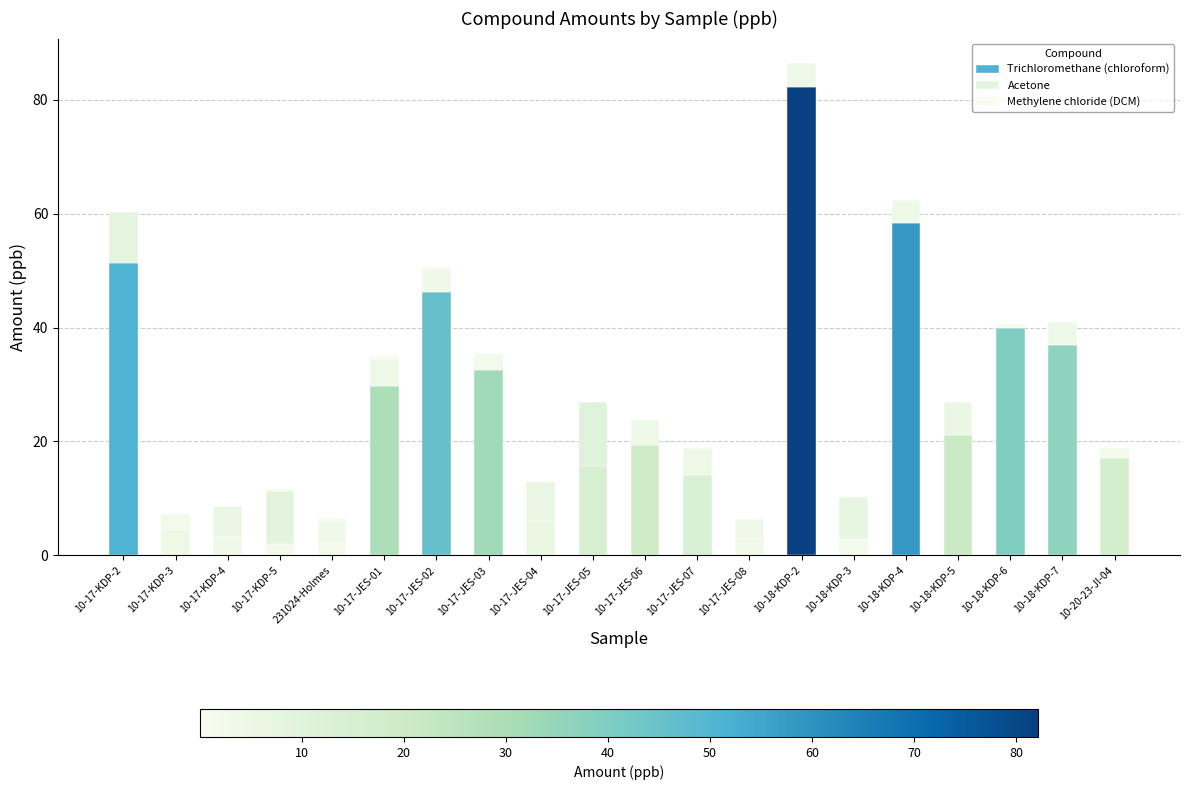

What is the label of the 12th bar from the left?

10-17-JES-07